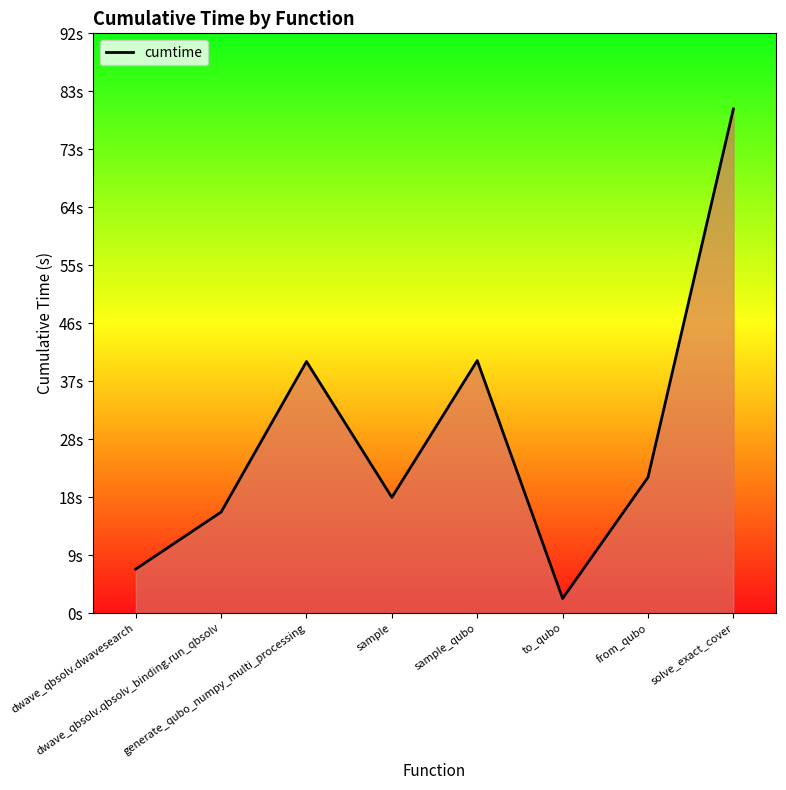

Which category has the highest value across all series?

solve_exact_cover